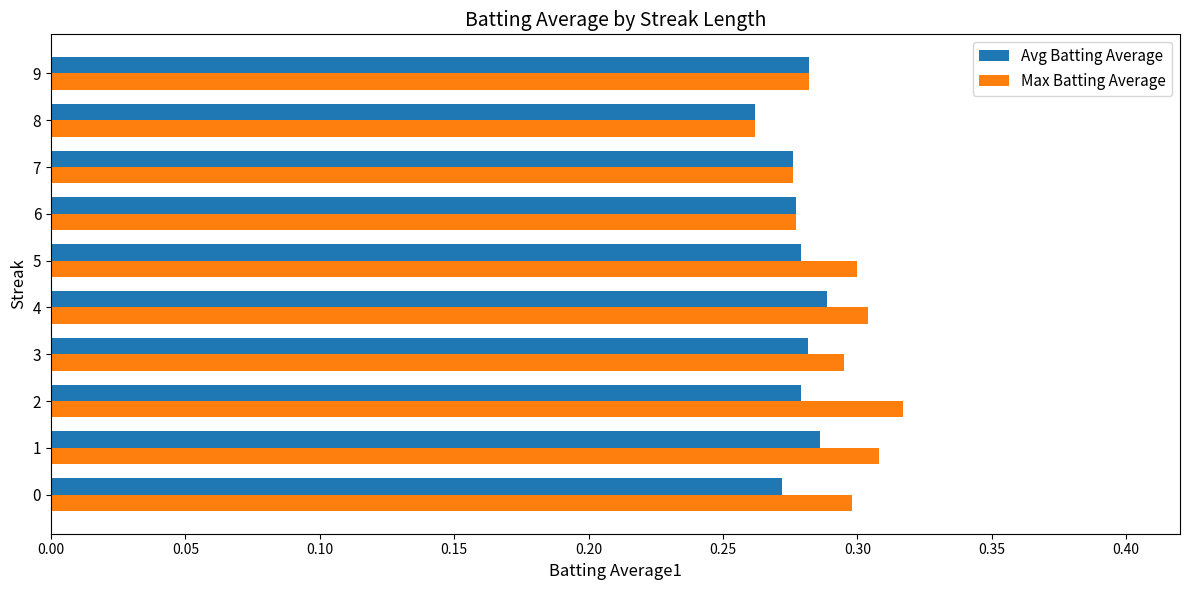

What is the total value across all series at 5?

0.6